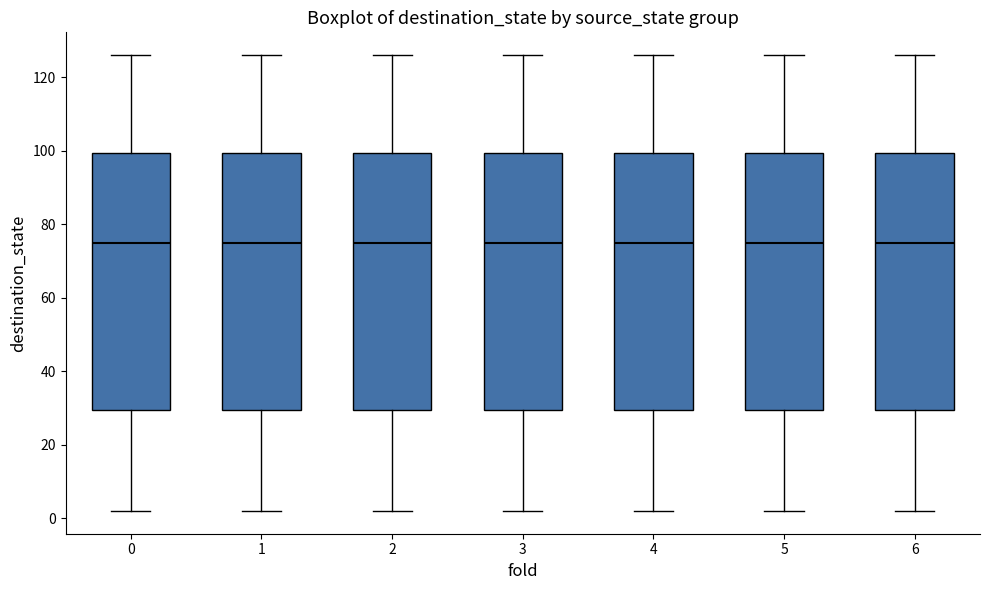

Where does the median line of the box at x = 3 sit on the y-axis? The values are not printed on the chart, so give them approximately, as read against the axis.

76